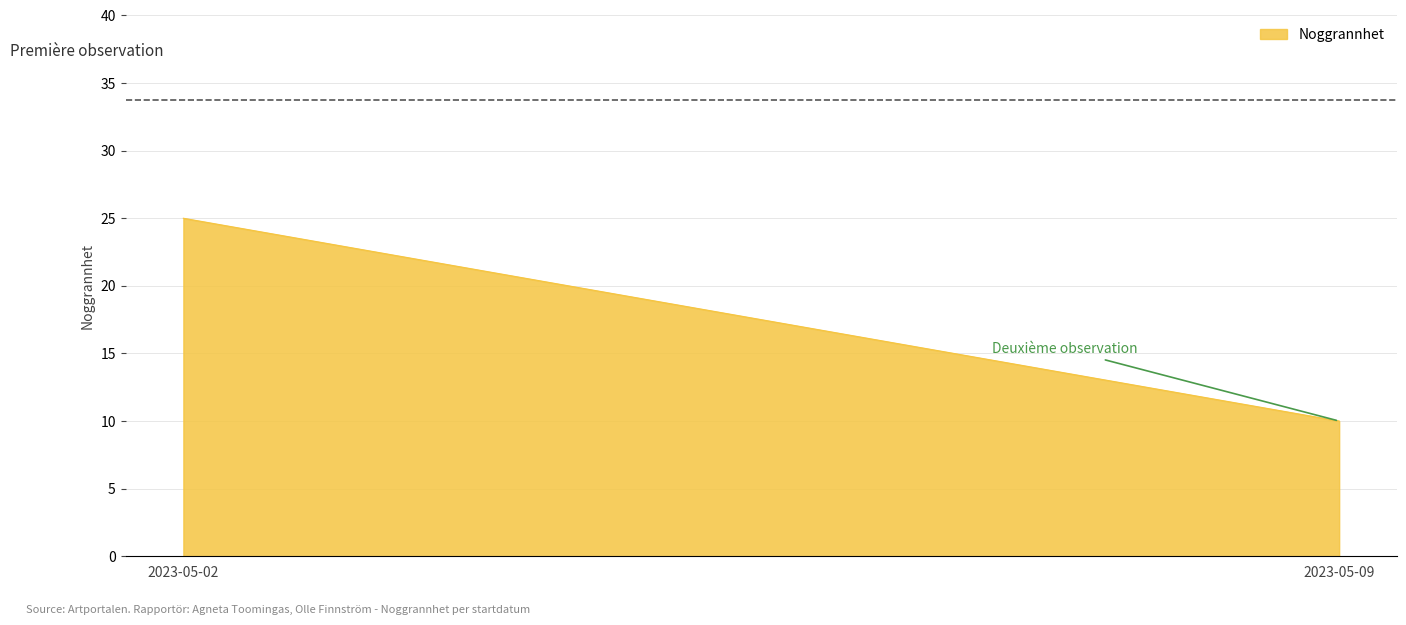

List the labels in order of value, largest first.

2023-05-02, 2023-05-09